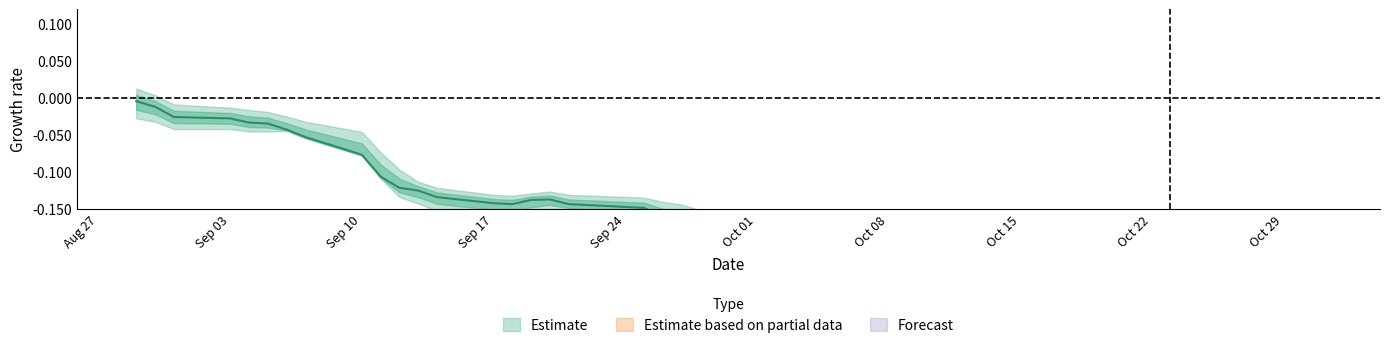

Is this an area chart (filled region under the line)?

No